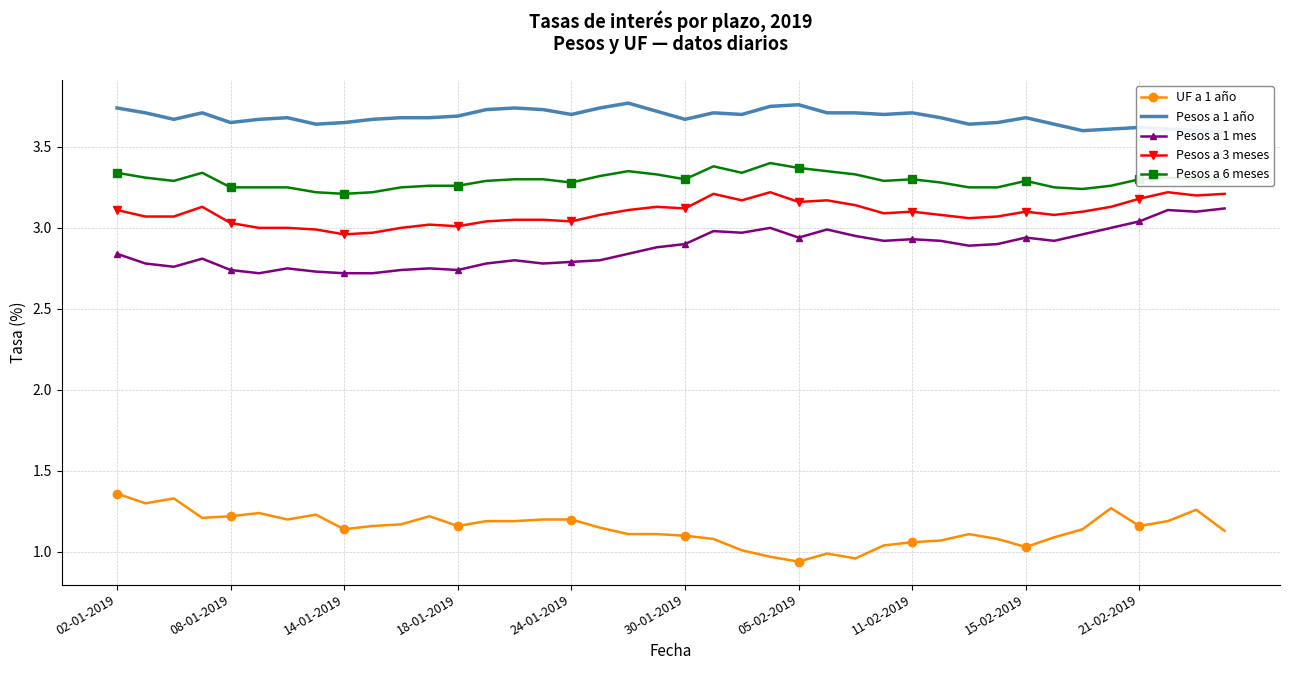

True or false: Pesos a 6 meses and UF a 1 año cross at least once.

False